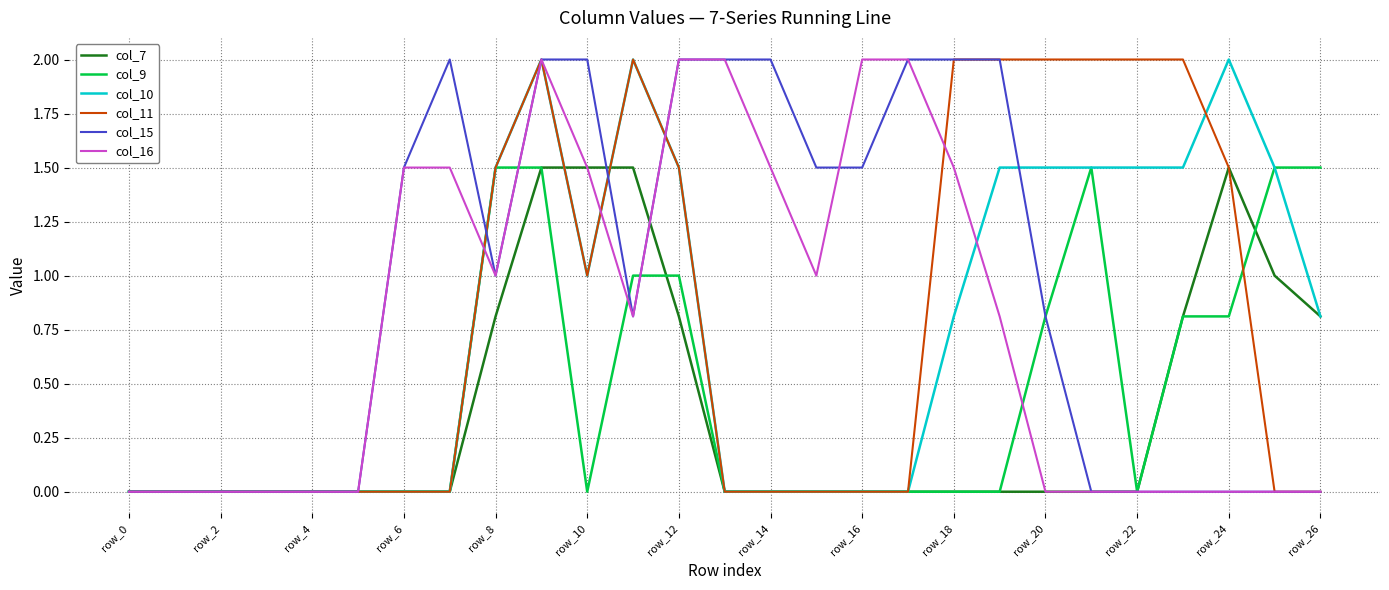

True or false: col_10 and col_11 intersect in this chart.

True